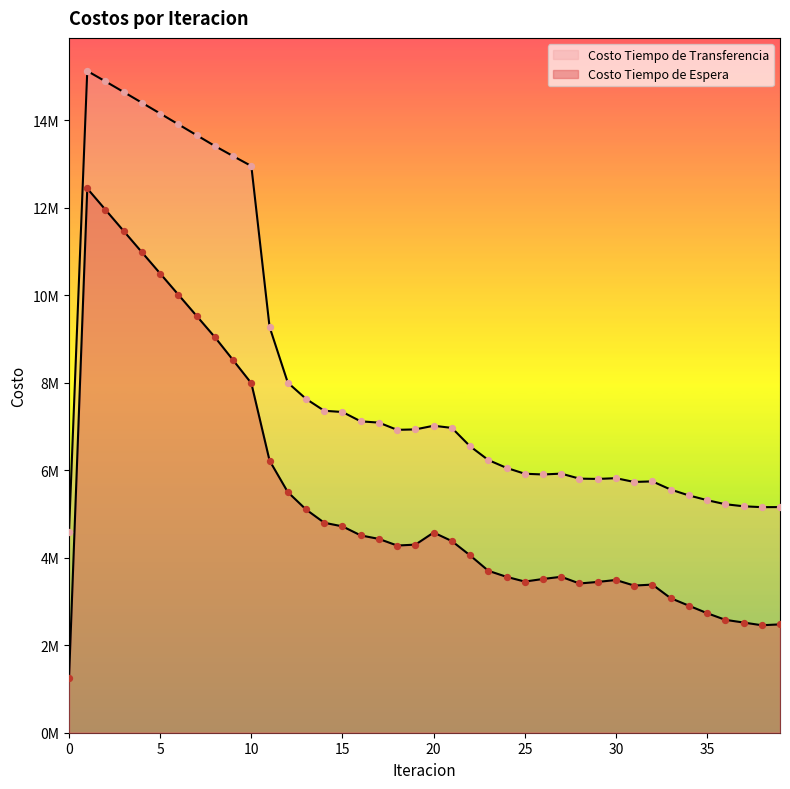

Is the value of Costo Tiempo de Transferencia at 23 greater than the value of Costo Tiempo de Espera at 19?

Yes